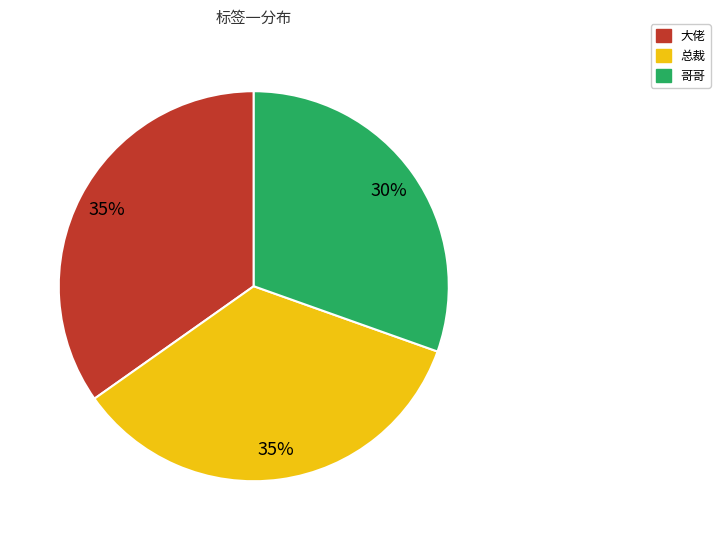

Approximately how many times larger is the value at 哥哥 compared to 大佬?

0.9